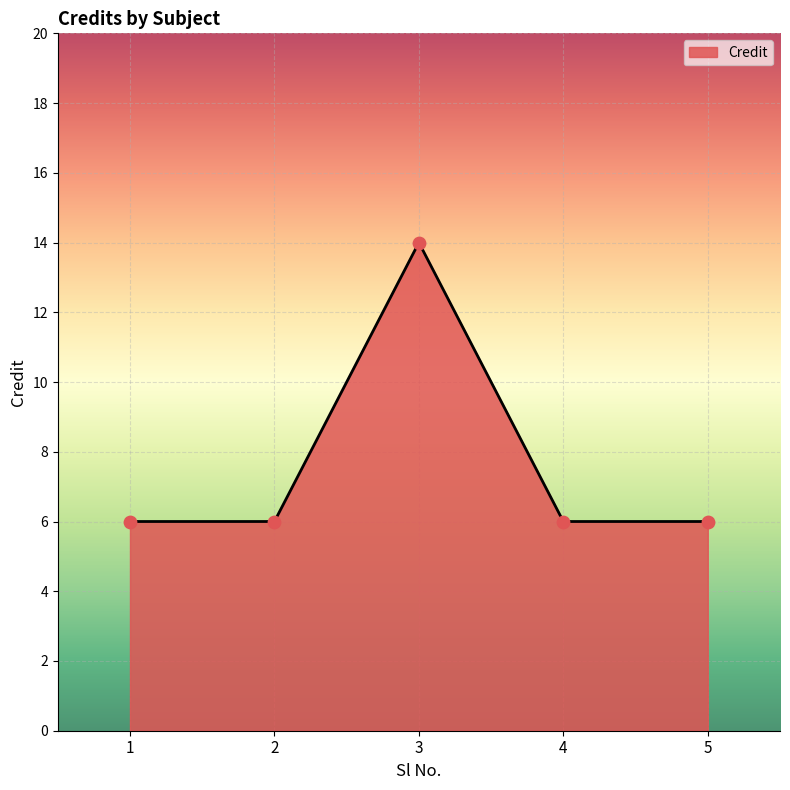

What is the change in value from 1 to 3?

+8